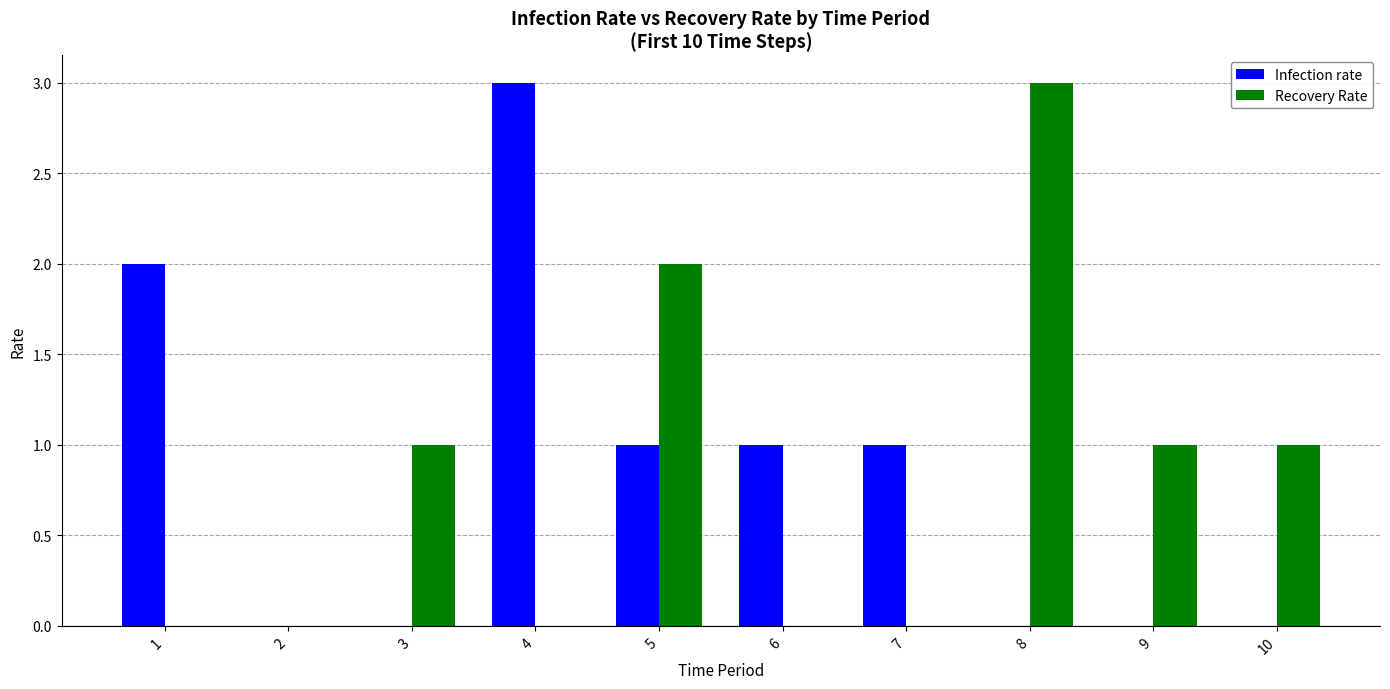

The value of Infection rate at 5 is 1. True or false?

True